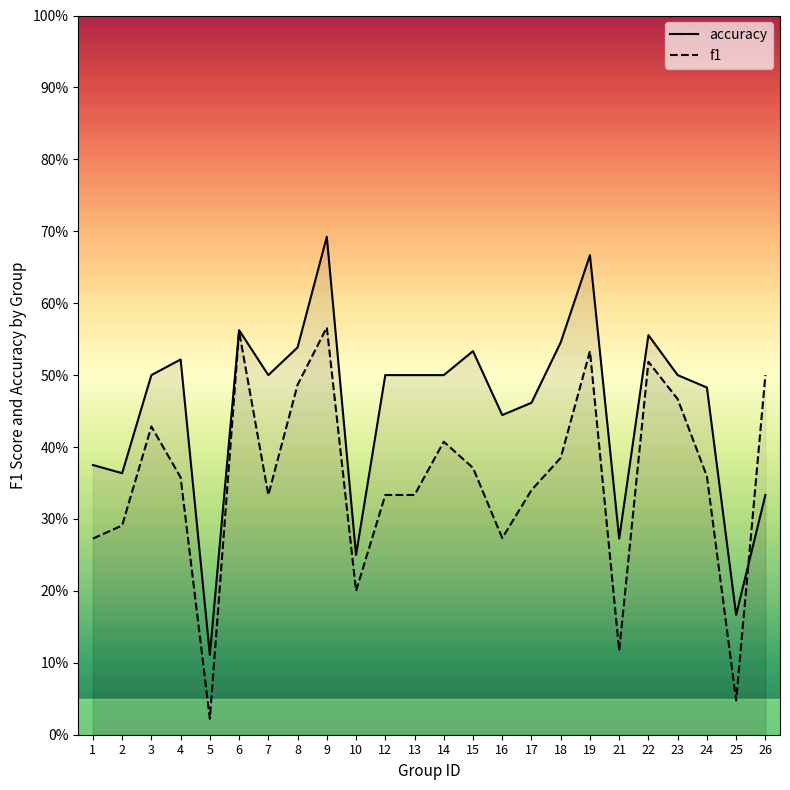

Does the chart have visible grid lines?

No